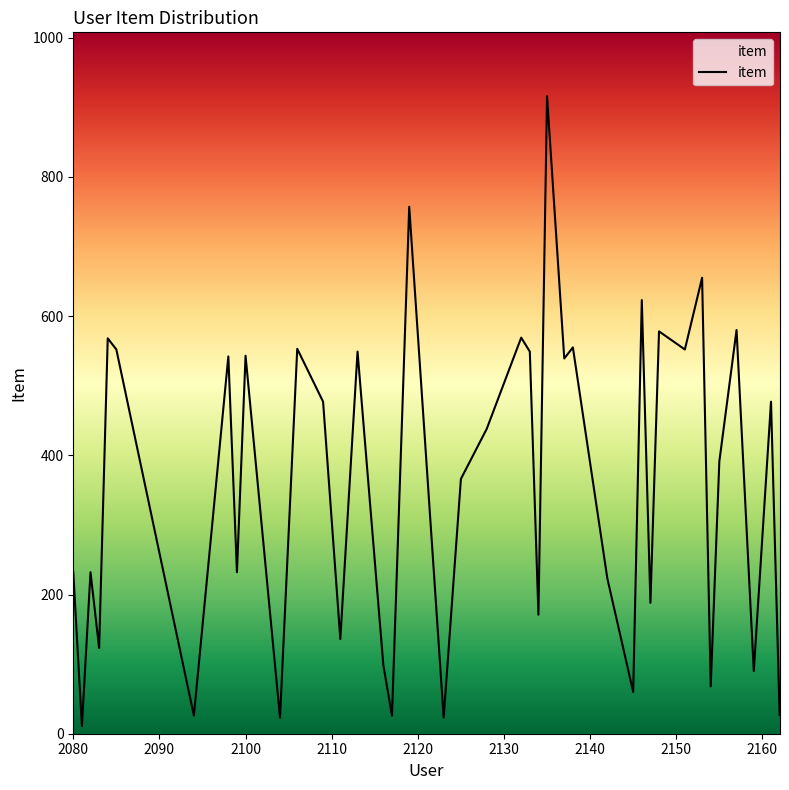

What is the difference between the maximum and minimum values?

905